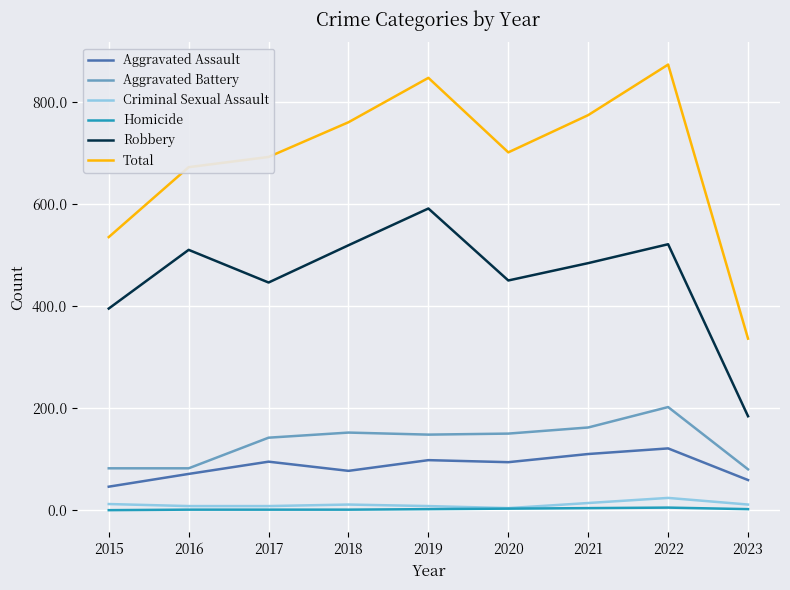

What are all the series names shown in the legend?

Aggravated Assault, Aggravated Battery, Criminal Sexual Assault, Homicide, Robbery, Total